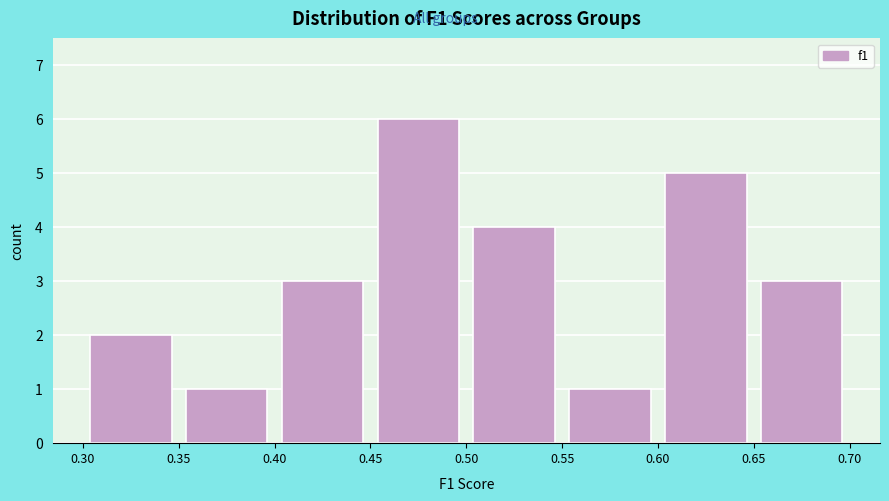

Reading left to right, list every bar in this chart as the range it spans on the x-axis followed by its height. The values are not printed on the chart, so give them approximately, as read against the axis.

0.30 to 0.35: 2
0.35 to 0.40: 1
0.40 to 0.45: 3
0.45 to 0.50: 6
0.50 to 0.55: 4
0.55 to 0.60: 1
0.60 to 0.65: 5
0.65 to 0.70: 3